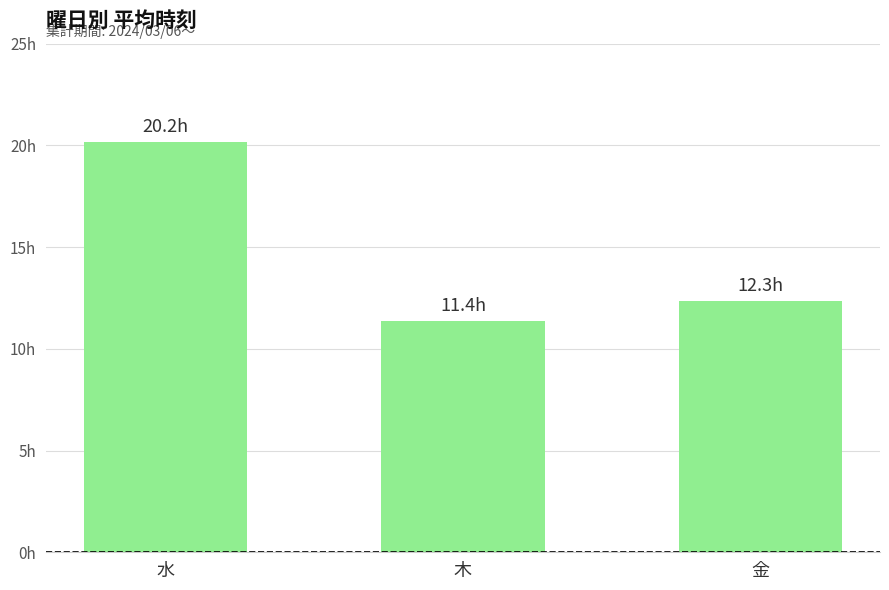

Are the bars horizontal?

No